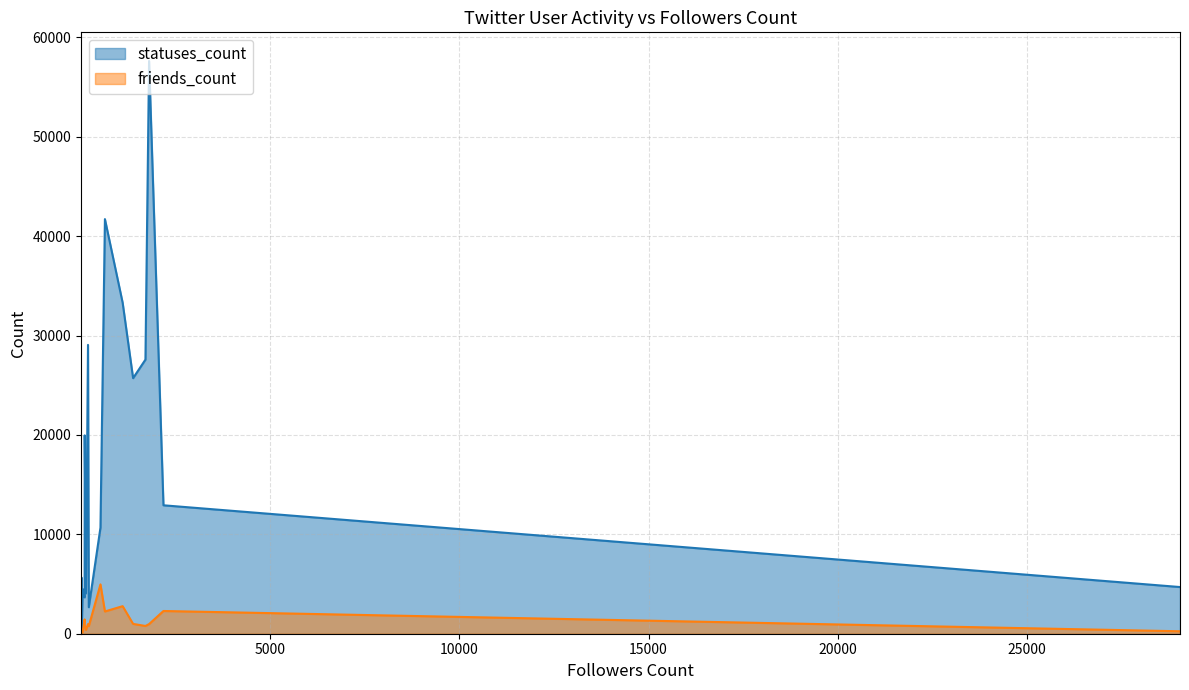

Which series has the widest spread of values?

statuses_count